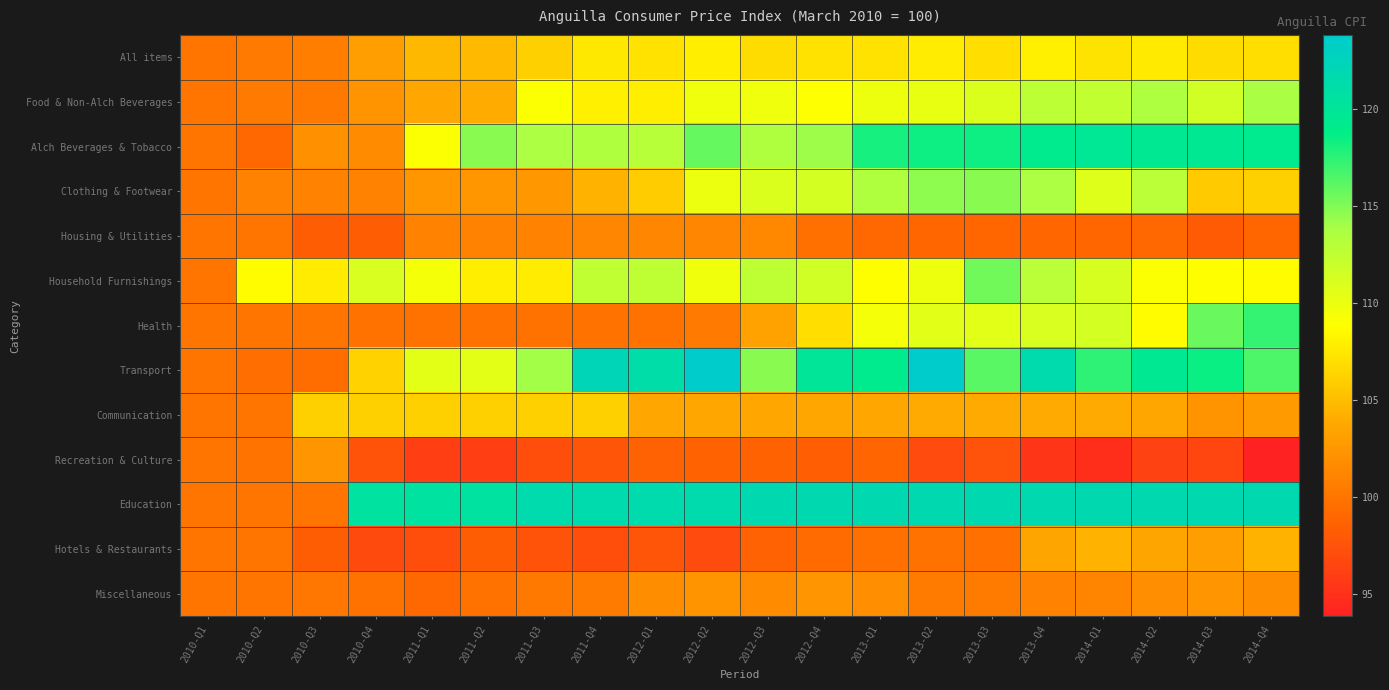

What is the spread (max minus min) of values at 2011-Q3?

24.4